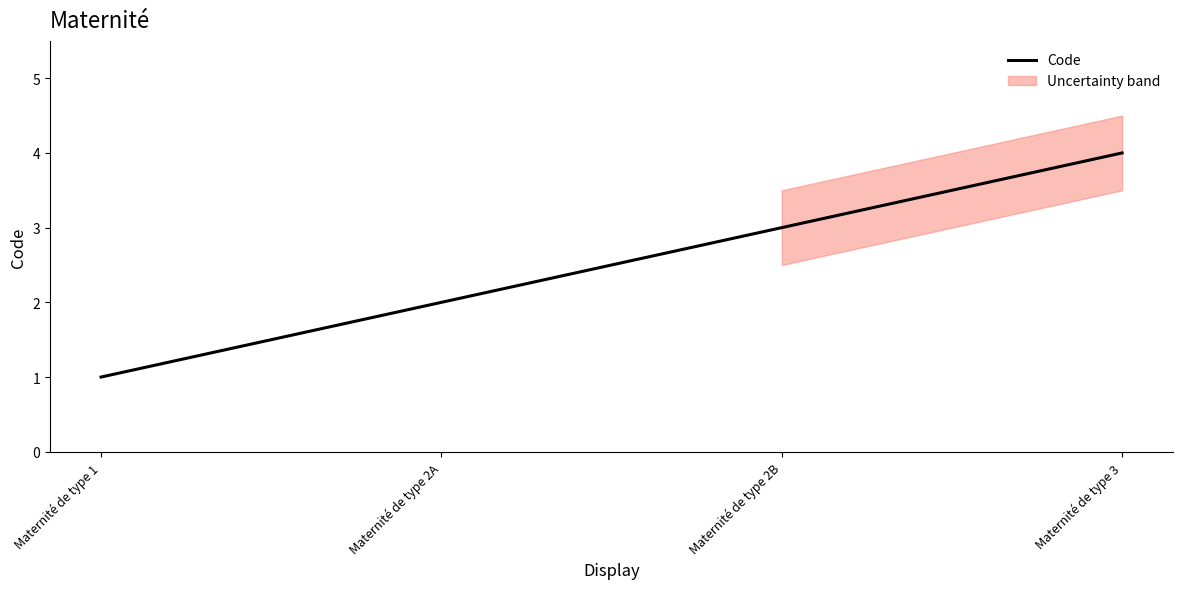

True or false: the data has more than 0 interior local peaks.

False